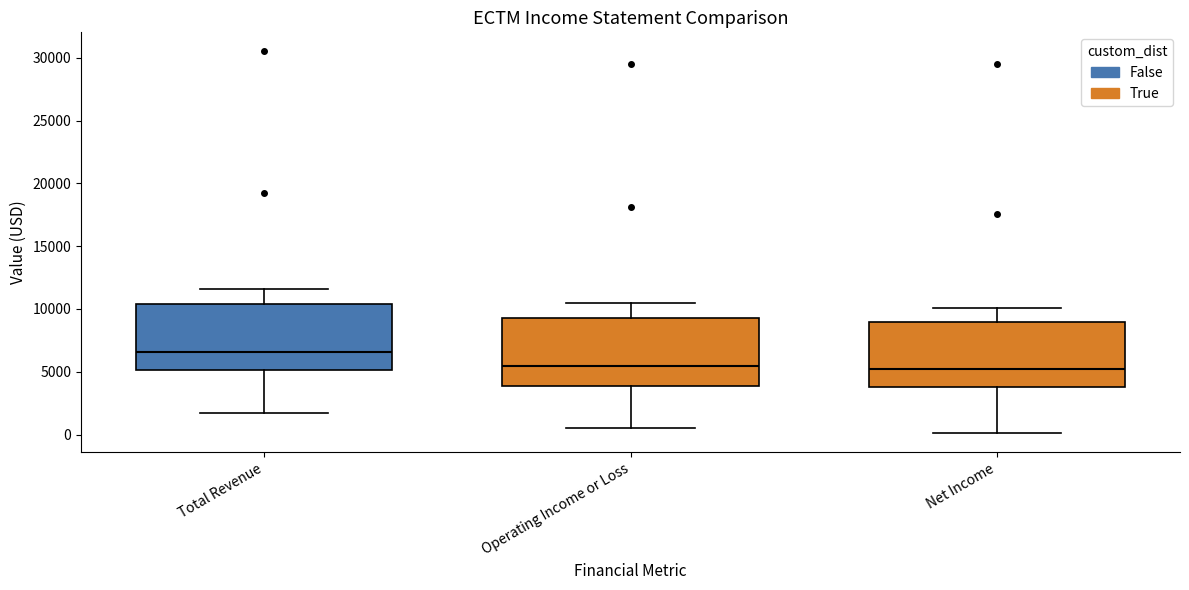

Reading left to right, transcribe this box plot: for each box, give where its median line is, the range the box spans, and where its two whiskers end, as read against the y-axis. The values are not printed on the chart, so give them approximately, as read against the axis.

Total Revenue: median 6500, box 5000 to 10500, whiskers 1500 to 11500
Operating Income or Loss: median 5500, box 4000 to 9500, whiskers 500 to 10500
Net Income: median 5500, box 4000 to 9000, whiskers 0 to 10000